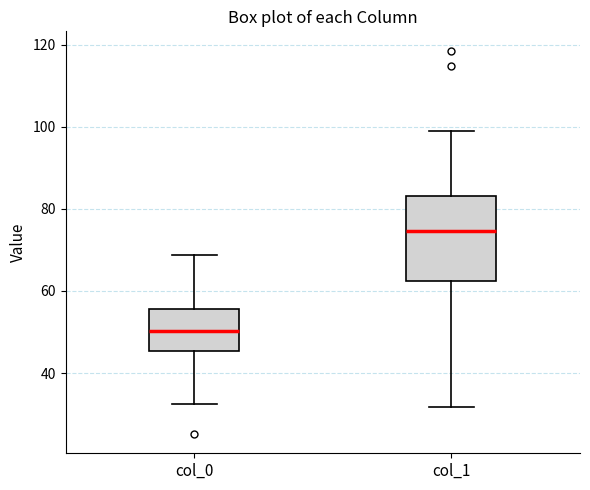

Where does the upper whisker of the box for col_1 end on the y-axis? The values are not printed on the chart, so give them approximately, as read against the axis.

100